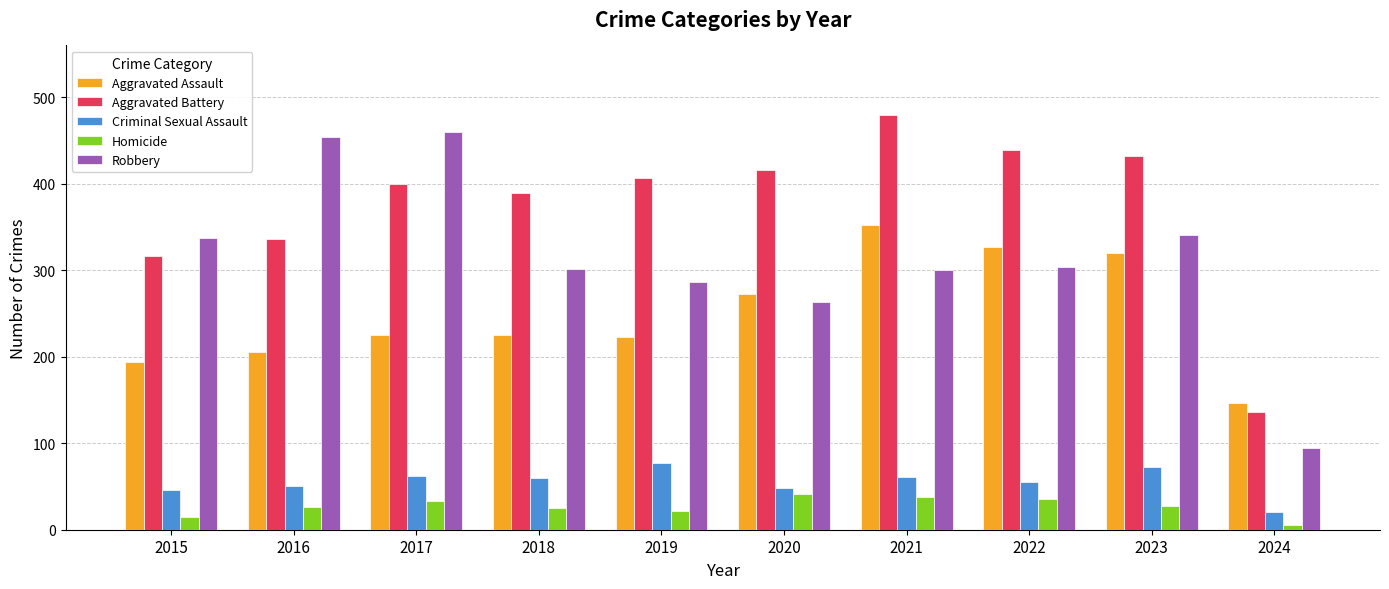

What is the minimum value shown in the chart?

6